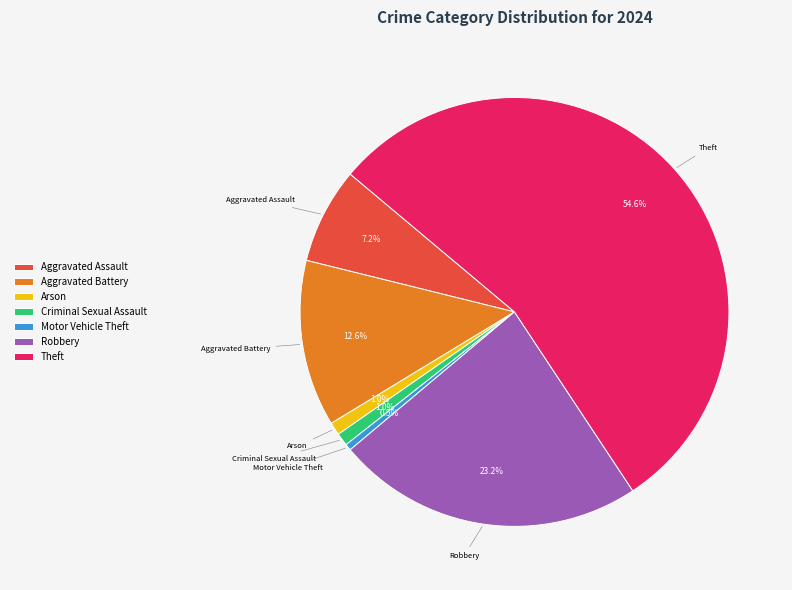

Is the sum of Robbery and Criminal Sexual Assault greater than half?

No